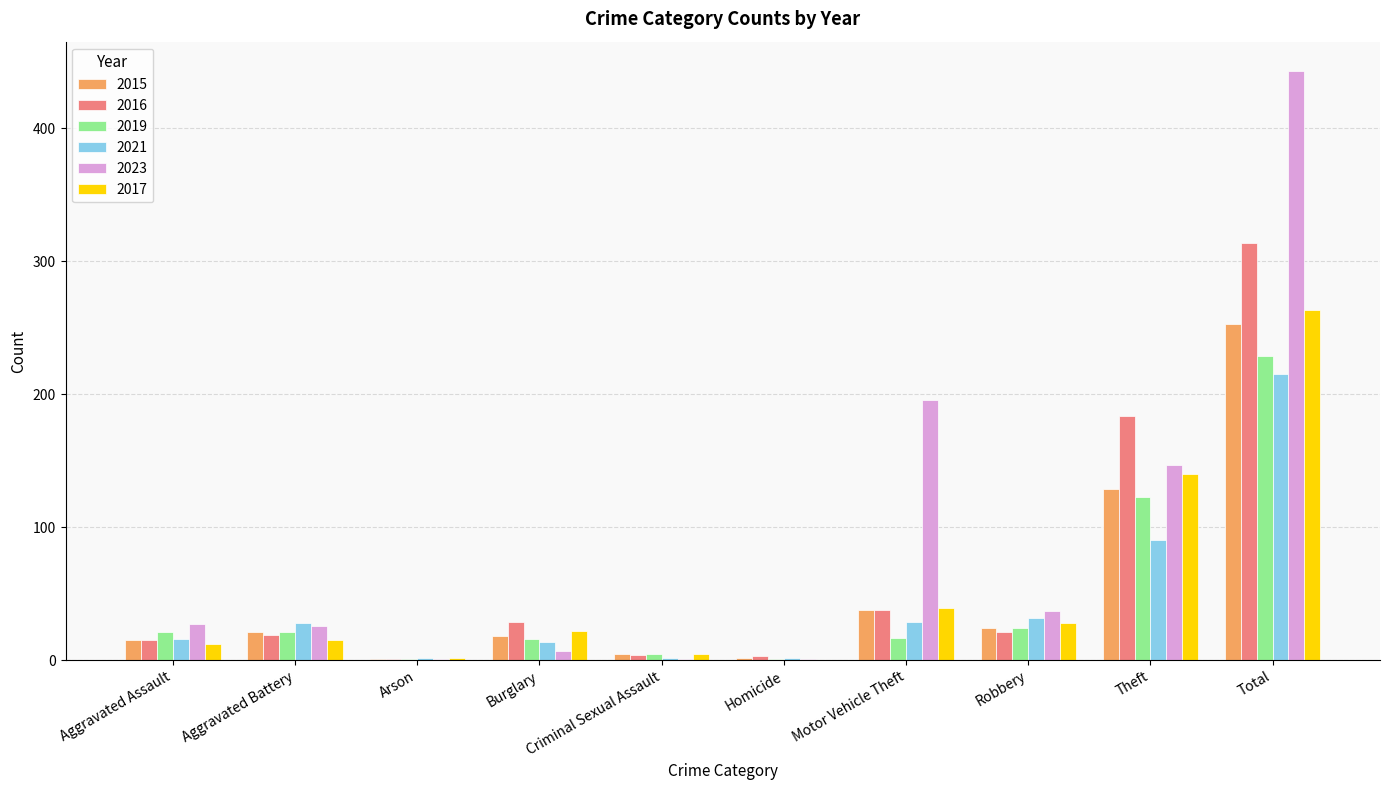

Are the bars horizontal?

No